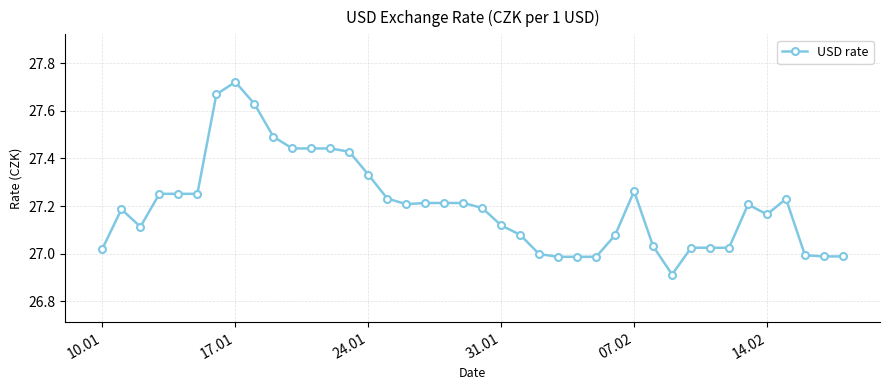

What is the sum of all values?

1088.0